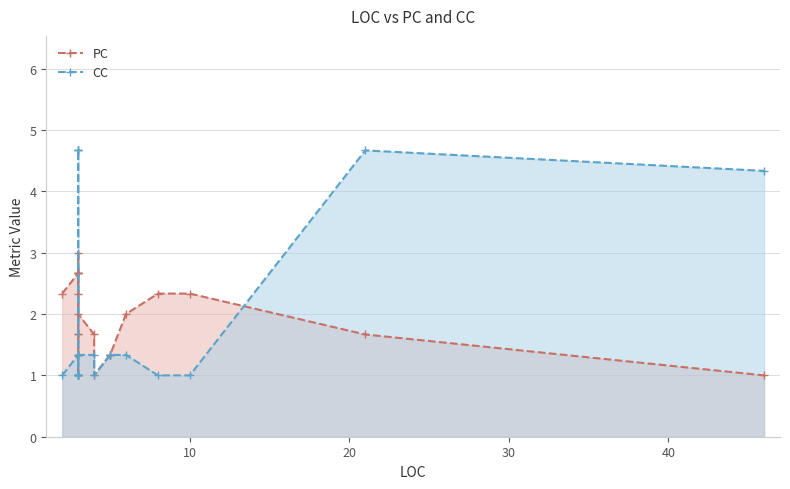

How many interior local valleys does the CC series have?

1